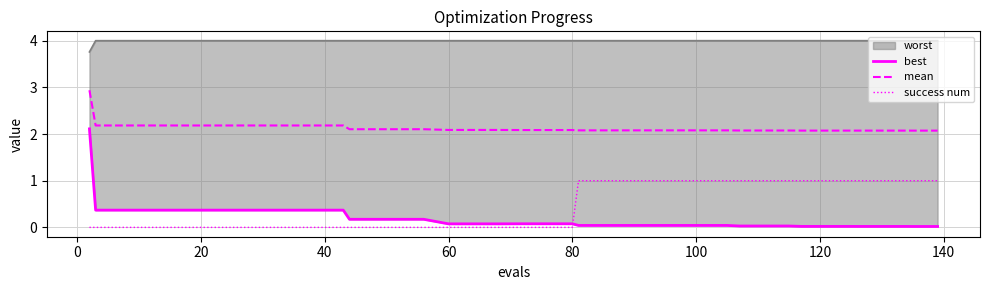

True or false: mean and success num intersect in this chart.

False